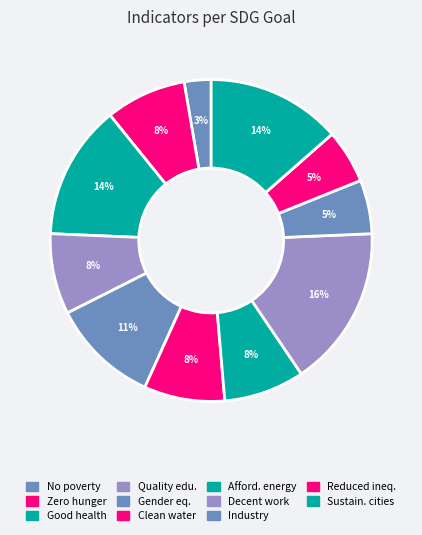

To the nearest percent, what portion does Decent work represent?

16%